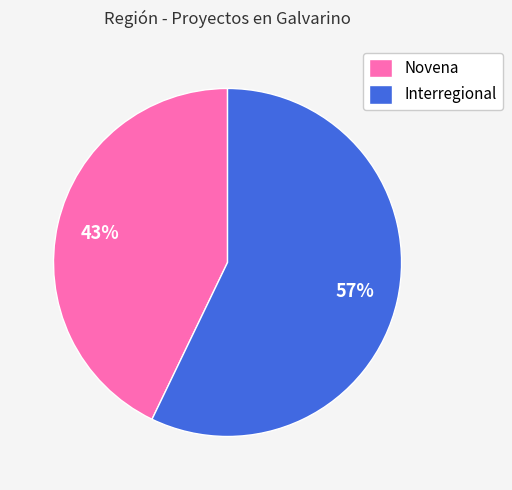

The Interregional slice represents 70% of the pie. True or false?

False